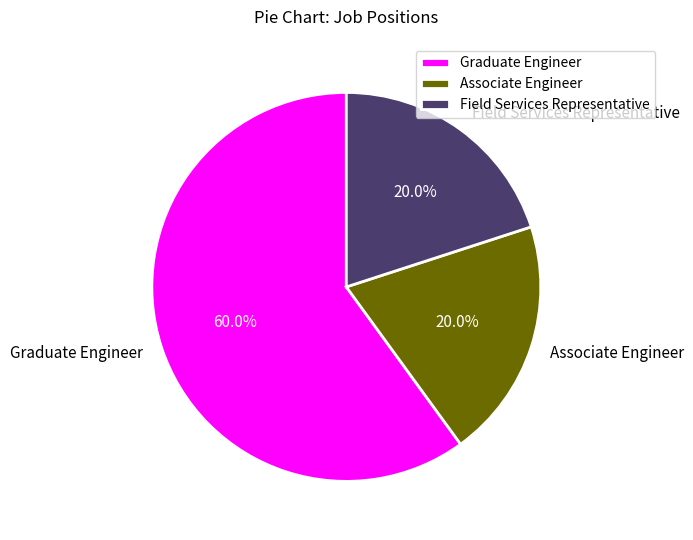

True or false: Graduate Engineer accounts for 55% of the total.

False